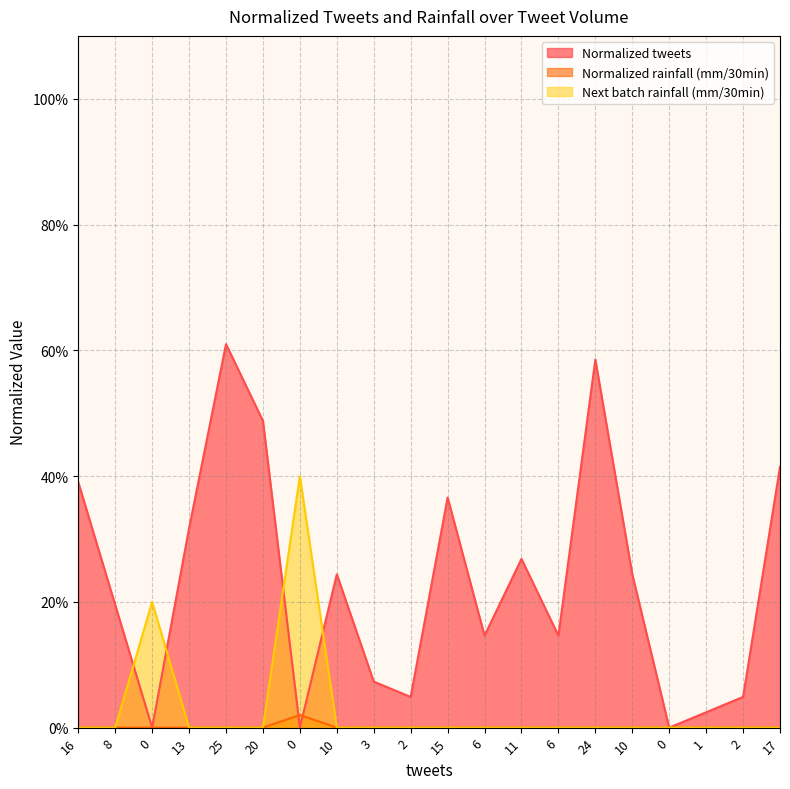

Which series changed the most between 0 and 17?

Normalized tweets